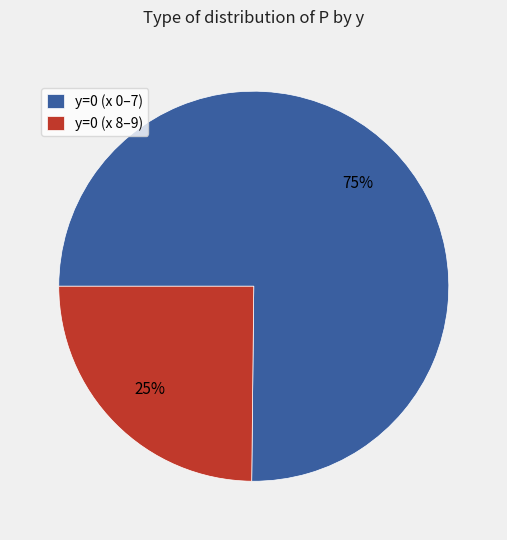

How many segments does this pie chart have?

2